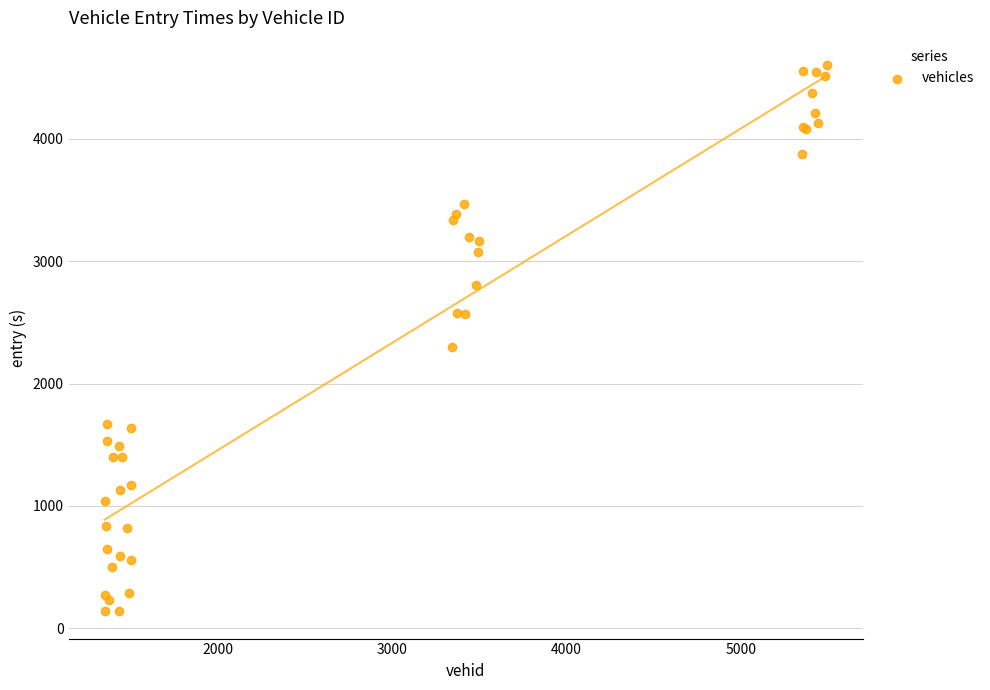

What Y value in the scatter plot is closest to 2371?

2302.9